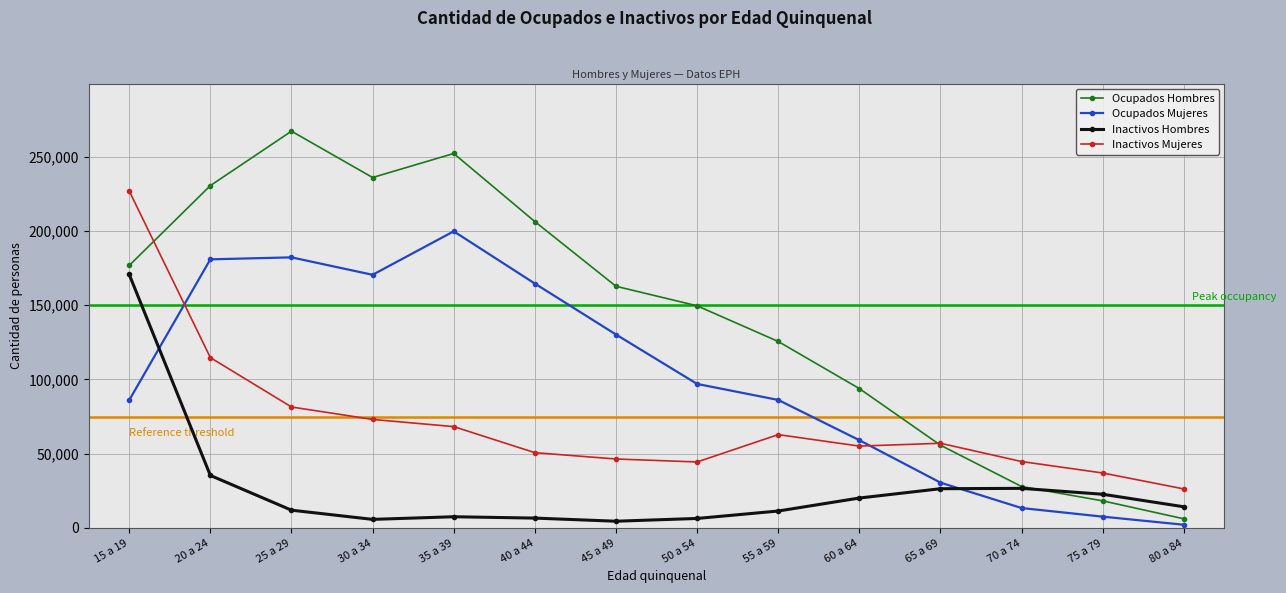

At which label does Inactivos Hombres reach its peak?

15 a 19